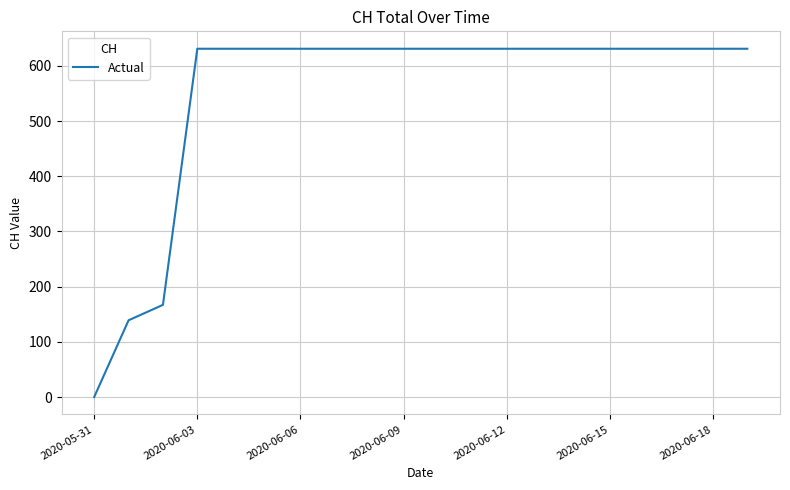

What is the average value?

552